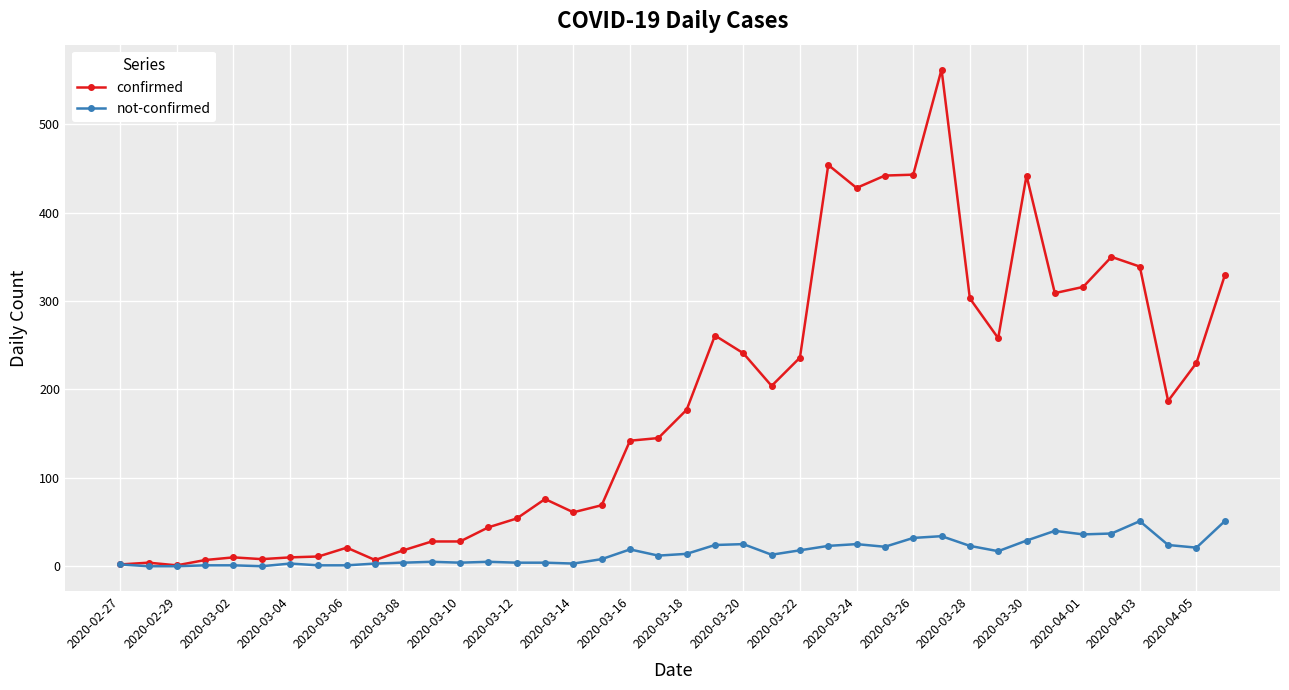

List the series in order of their peak value, lowest first.

not-confirmed, confirmed